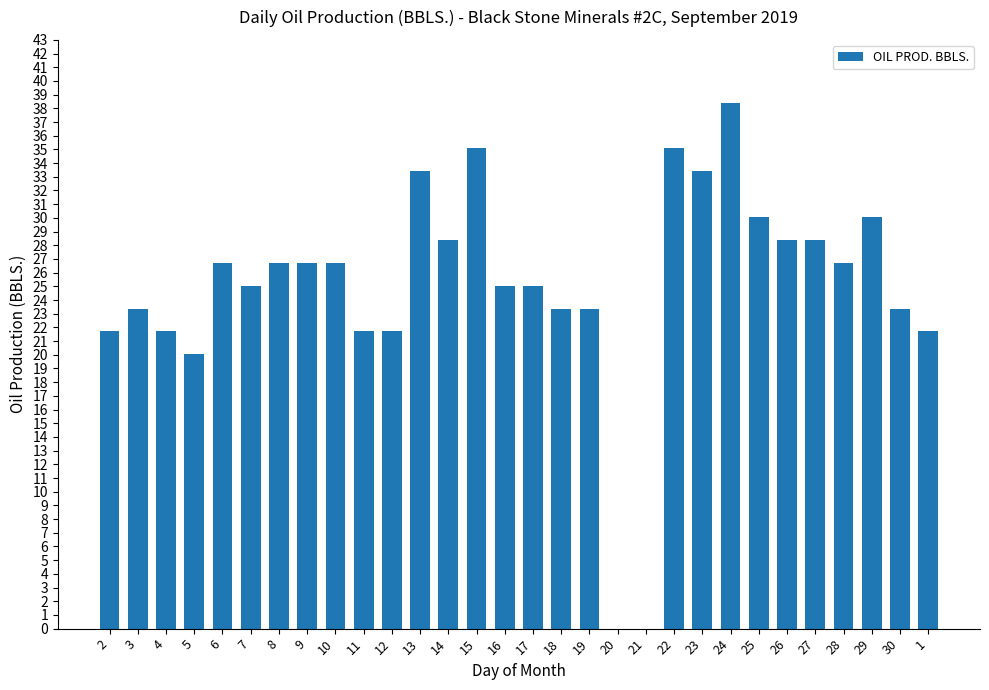

Count the number of values greater than 26.

15